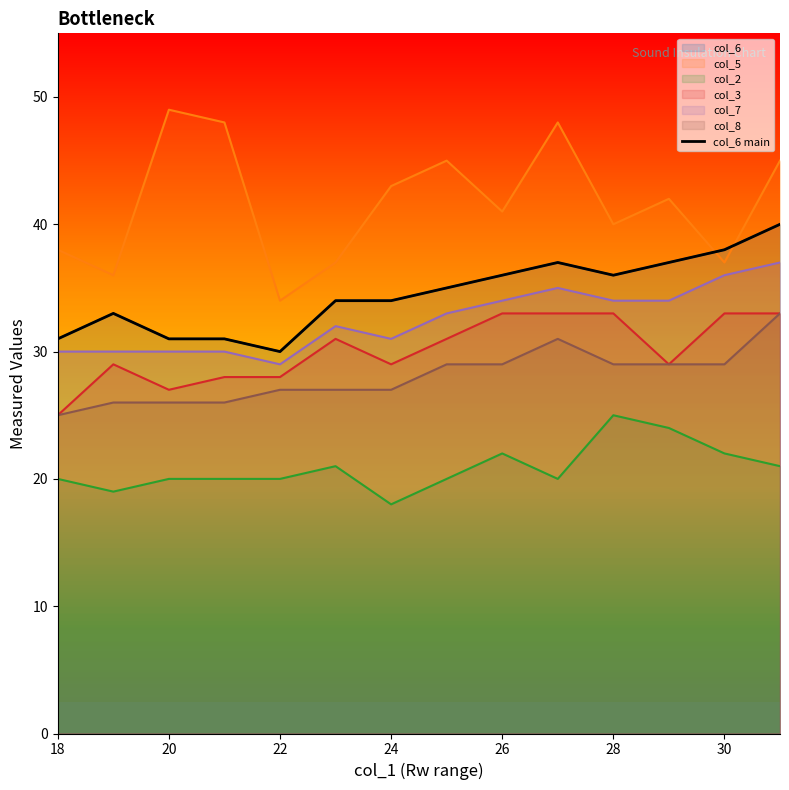

What is the difference between the maximum and minimum values?

10